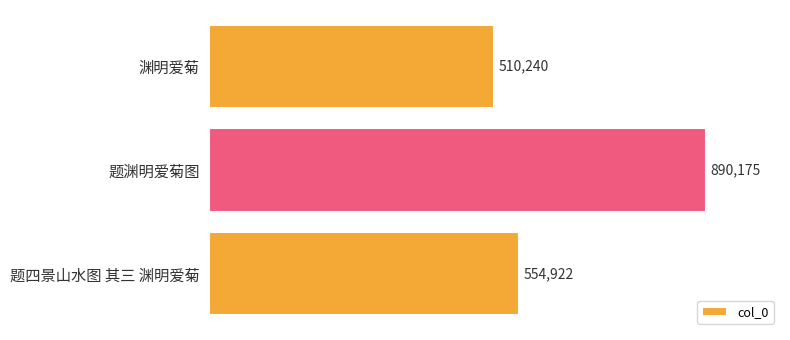

Reading top to bottom, what are all the values shown in this chart?

510240	890175	554922